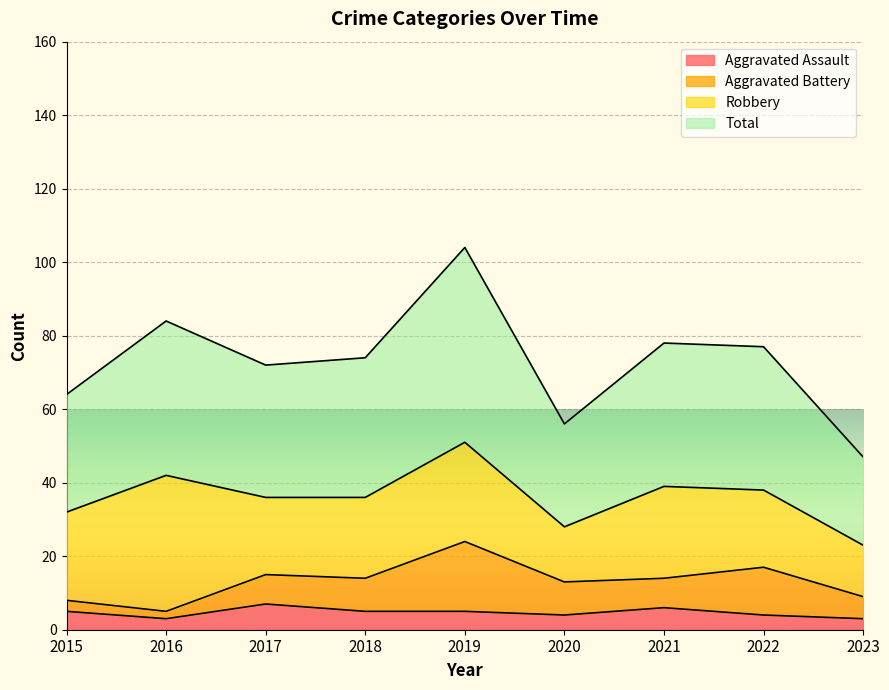

Between 2021 and 2017, which is larger?

2017